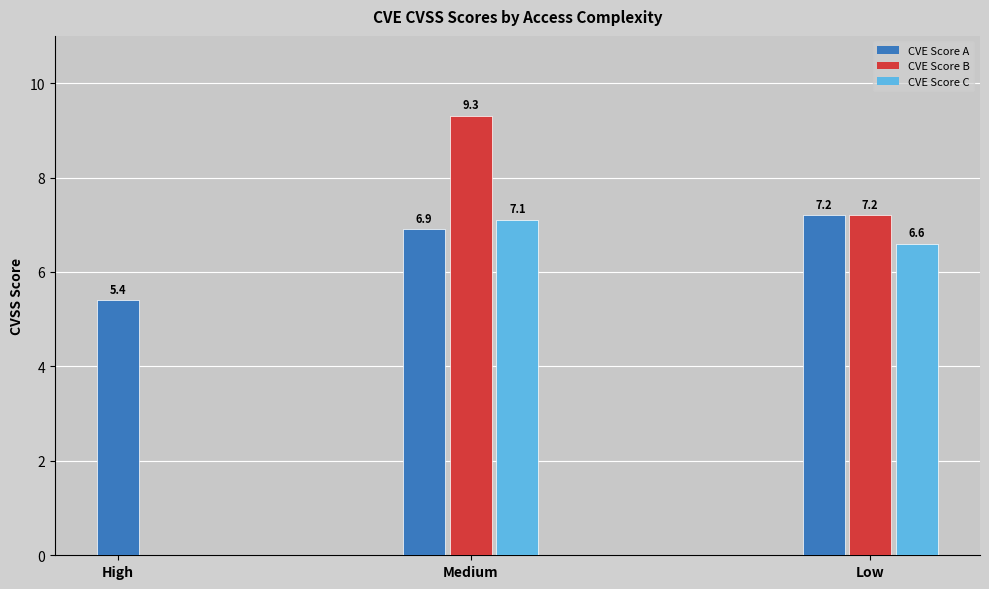

Are the bars grouped side by side (vs. stacked)?

No